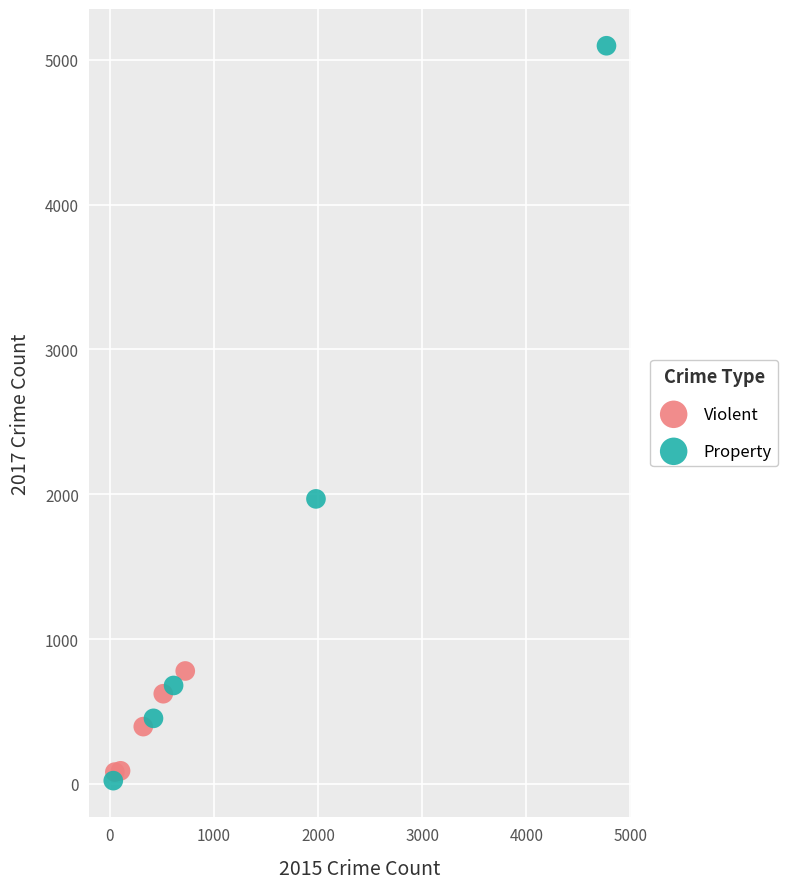

Which series has the largest Y range (max minus min)?

Property